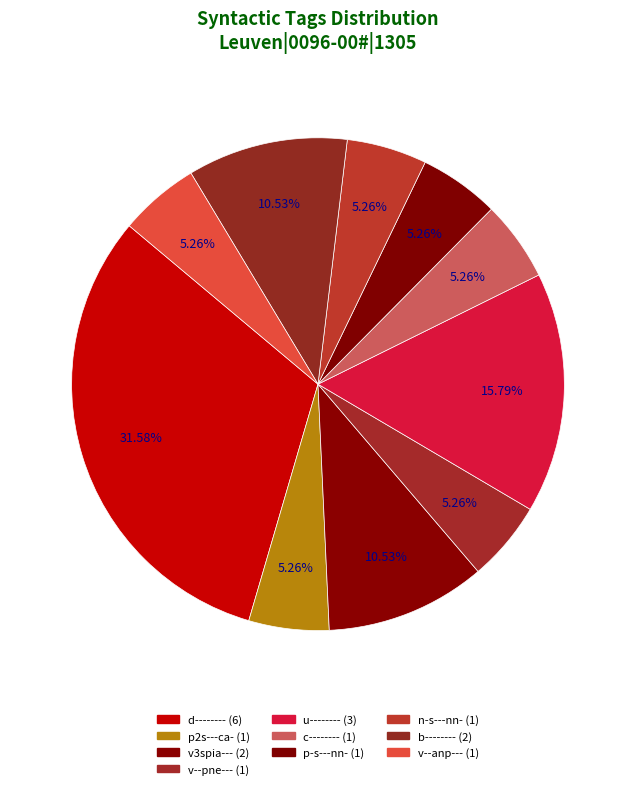

Which category has the biggest portion of the pie?

d--------